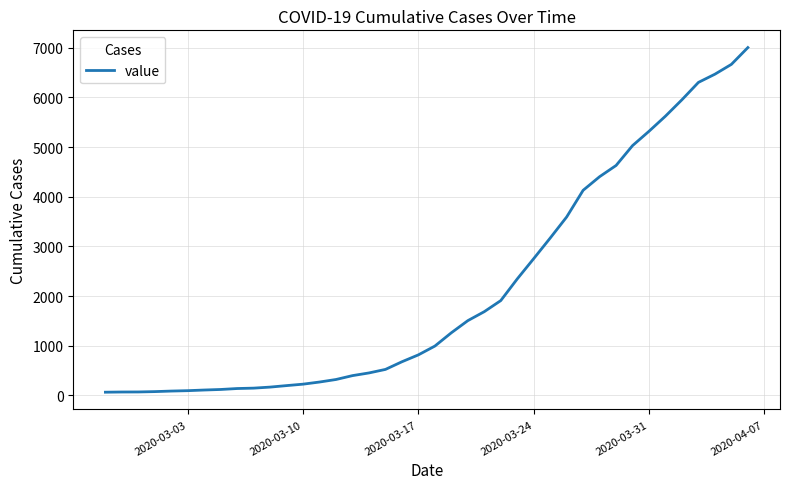

What is the maximum value shown in the chart?

7004